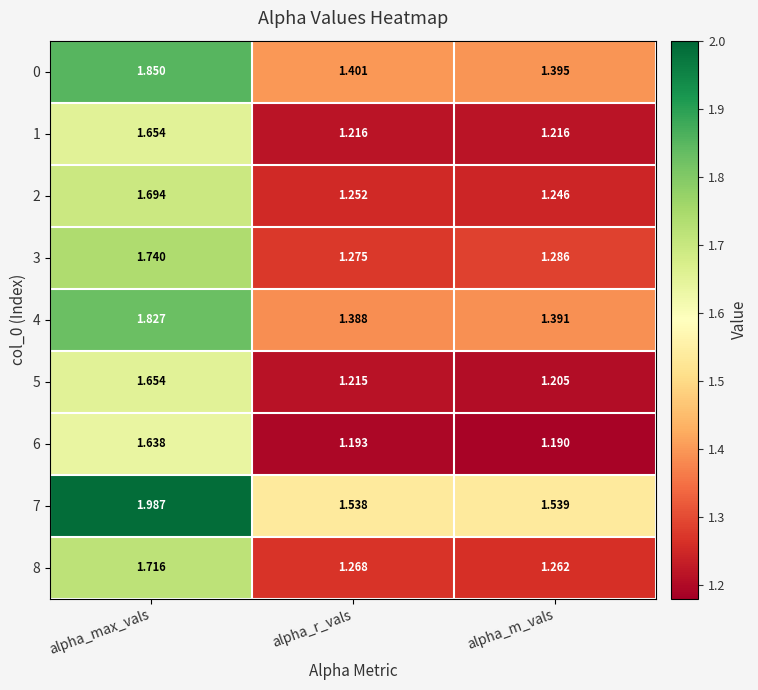

At which label is 2 closest to 1?

alpha_m_vals